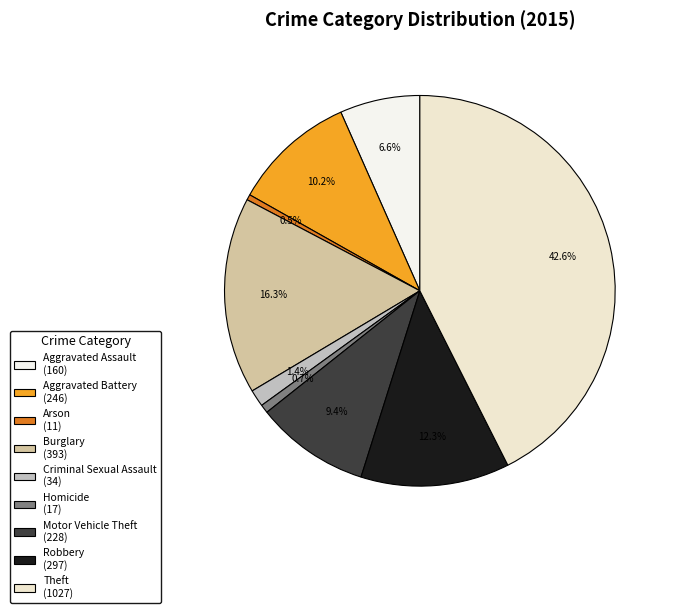

To the nearest percent, what is the combined percentage of Aggravated Battery and Homicide?

11%